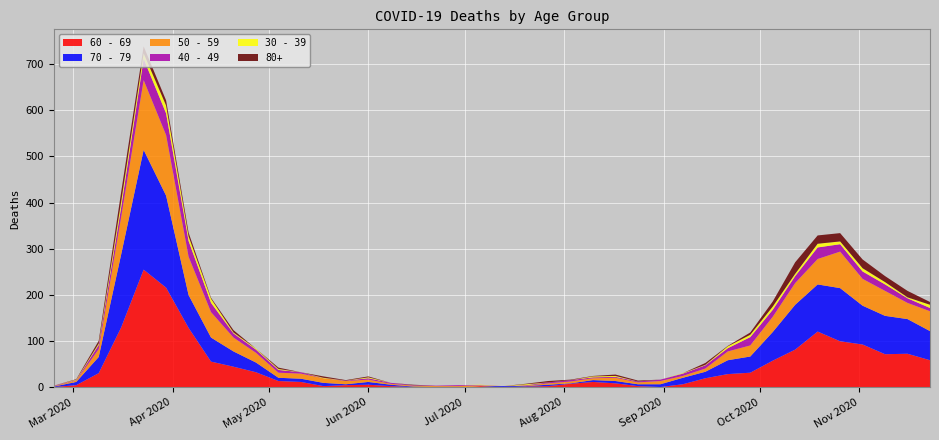

Reading left to right, what are all the values shown in this chart?

60 - 69: 2020-02-24=1	2020-03-02=5	2020-03-09=31	2020-03-16=130	2020-03-23=255	2020-03-30=216	2020-04-06=129	2020-04-13=56	2020-04-20=45	2020-04-27=33	2020-05-04=14	2020-05-11=12	2020-05-18=3	2020-05-25=5	2020-06-01=6	2020-06-08=3	2020-06-15=1	2020-06-22=0	2020-06-29=0	2020-07-06=3	2020-07-13=0	2020-07-20=2	2020-07-27=3	2020-08-03=8	2020-08-10=12	2020-08-17=9	2020-08-24=3	2020-08-31=1	2020-09-07=7	2020-09-14=20	2020-09-21=29	2020-09-28=32	2020-10-05=58	2020-10-12=82	2020-10-19=121	2020-10-26=100	2020-11-02=93	2020-11-09=72	2020-11-16=73	2020-11-23=59
70 - 79: 2020-02-24=1	2020-03-02=7	2020-03-09=35	2020-03-16=158	2020-03-23=259	2020-03-30=199	2020-04-06=71	2020-04-13=52	2020-04-20=33	2020-04-27=21	2020-05-04=7	2020-05-11=7	2020-05-18=7	2020-05-25=2	2020-06-01=6	2020-06-08=3	2020-06-15=1	2020-06-22=1	2020-06-29=0	2020-07-06=0	2020-07-13=3	2020-07-20=1	2020-07-27=3	2020-08-03=1	2020-08-10=4	2020-08-17=5	2020-08-24=4	2020-08-31=6	2020-09-07=14	2020-09-14=14	2020-09-21=30	2020-09-28=35	2020-10-05=62	2020-10-12=97	2020-10-19=102	2020-10-26=115	2020-11-02=84	2020-11-09=83	2020-11-16=75	2020-11-23=63
50 - 59: 2020-02-24=1	2020-03-02=3	2020-03-09=17	2020-03-16=81	2020-03-23=151	2020-03-30=131	2020-04-06=83	2020-04-13=55	2020-04-20=30	2020-04-27=21	2020-05-04=11	2020-05-11=11	2020-05-18=10	2020-05-25=7	2020-06-01=5	2020-06-08=2	2020-06-15=2	2020-06-22=2	2020-06-29=3	2020-07-06=1	2020-07-13=0	2020-07-20=1	2020-07-27=3	2020-08-03=4	2020-08-10=4	2020-08-17=7	2020-08-24=4	2020-08-31=7	2020-09-07=4	2020-09-14=7	2020-09-21=19	2020-09-28=24	2020-10-05=33	2020-10-12=47	2020-10-19=55	2020-10-26=79	2020-11-02=58	2020-11-09=54	2020-11-16=35	2020-11-23=43
40 - 49: 2020-02-24=1	2020-03-02=1	2020-03-09=9	2020-03-16=21	2020-03-23=46	2020-03-30=47	2020-04-06=34	2020-04-13=20	2020-04-20=9	2020-04-27=7	2020-05-04=6	2020-05-11=3	2020-05-18=0	2020-05-25=1	2020-06-01=3	2020-06-08=2	2020-06-15=1	2020-06-22=1	2020-06-29=2	2020-07-06=1	2020-07-13=0	2020-07-20=1	2020-07-27=2	2020-08-03=3	2020-08-10=2	2020-08-17=2	2020-08-24=2	2020-08-31=3	2020-09-07=5	2020-09-14=7	2020-09-21=7	2020-09-28=18	2020-10-05=15	2020-10-12=15	2020-10-19=25	2020-10-26=16	2020-11-02=16	2020-11-09=14	2020-11-16=10	2020-11-23=7
30 - 39: 2020-02-24=0	2020-03-02=1	2020-03-09=3	2020-03-16=12	2020-03-23=12	2020-03-30=17	2020-04-06=10	2020-04-13=9	2020-04-20=2	2020-04-27=2	2020-05-04=2	2020-05-11=0	2020-05-18=1	2020-05-25=0	2020-06-01=2	2020-06-08=0	2020-06-15=0	2020-06-22=0	2020-06-29=0	2020-07-06=1	2020-07-13=0	2020-07-20=2	2020-07-27=0	2020-08-03=0	2020-08-10=2	2020-08-17=2	2020-08-24=0	2020-08-31=0	2020-09-07=1	2020-09-14=1	2020-09-21=4	2020-09-28=5	2020-10-05=7	2020-10-12=5	2020-10-19=8	2020-10-26=6	2020-11-02=7	2020-11-09=5	2020-11-16=2	2020-11-23=7
80+: 2020-02-24=0	2020-03-02=1	2020-03-09=6	2020-03-16=21	2020-03-23=15	2020-03-30=11	2020-04-06=8	2020-04-13=2	2020-04-20=5	2020-04-27=0	2020-05-04=3	2020-05-11=0	2020-05-18=3	2020-05-25=1	2020-06-01=2	2020-06-08=0	2020-06-15=1	2020-06-22=0	2020-06-29=0	2020-07-06=0	2020-07-13=0	2020-07-20=1	2020-07-27=3	2020-08-03=1	2020-08-10=1	2020-08-17=3	2020-08-24=2	2020-08-31=0	2020-09-07=0	2020-09-14=4	2020-09-21=1	2020-09-28=5	2020-10-05=11	2020-10-12=25	2020-10-19=18	2020-10-26=18	2020-11-02=19	2020-11-09=13	2020-11-16=14	2020-11-23=6